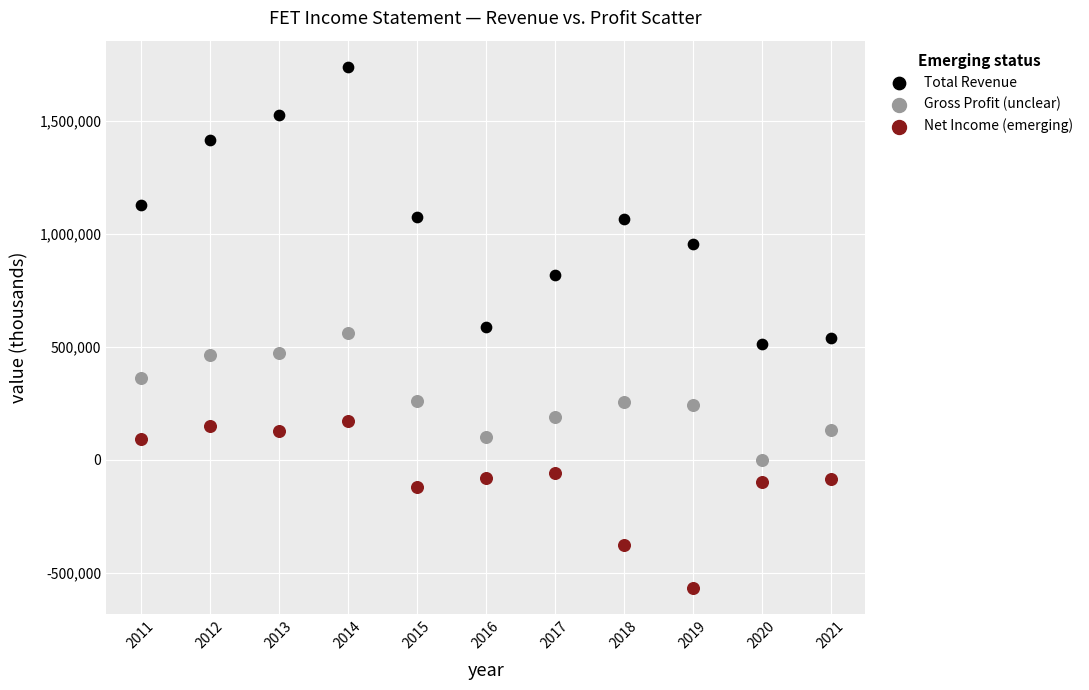

What are all the series names shown in the legend?

Total Revenue, Gross Profit (unclear), Net Income (emerging)